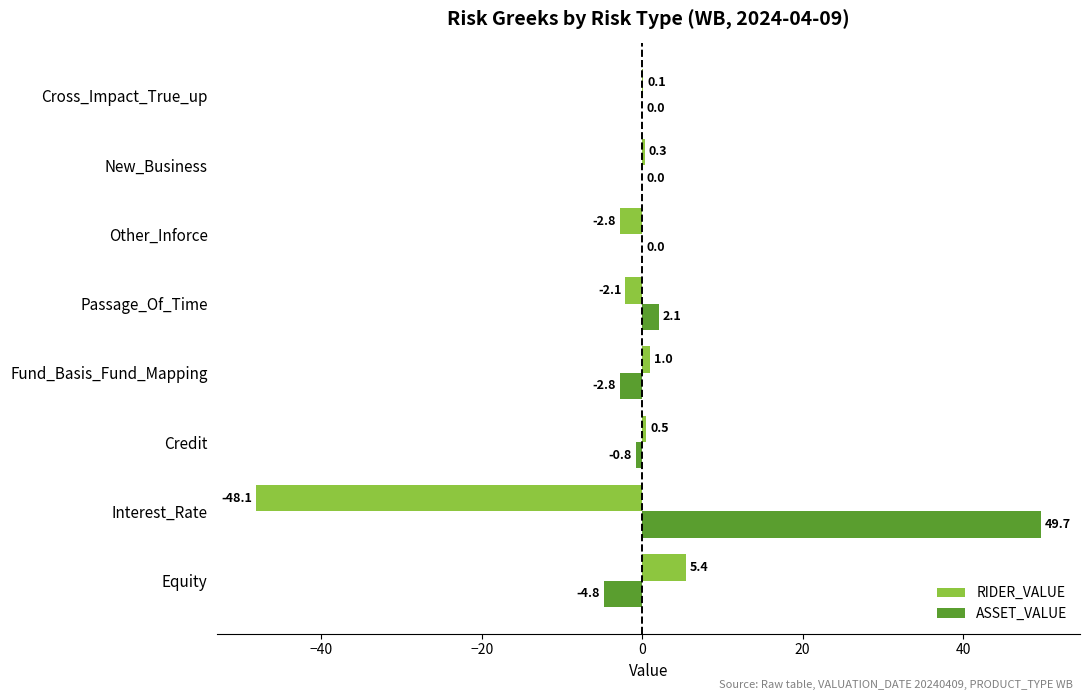

How many positive values does the RIDER_VALUE series have?

5